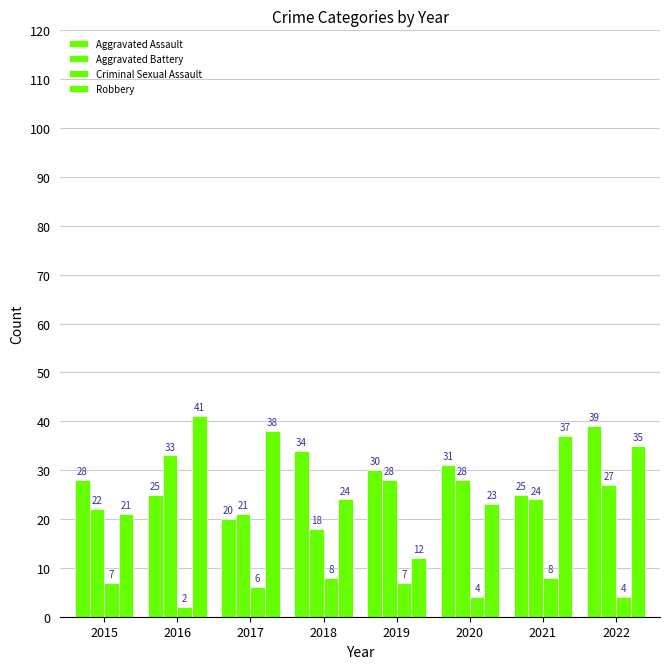

Which series changed the most between 2015 and 2017?

Robbery